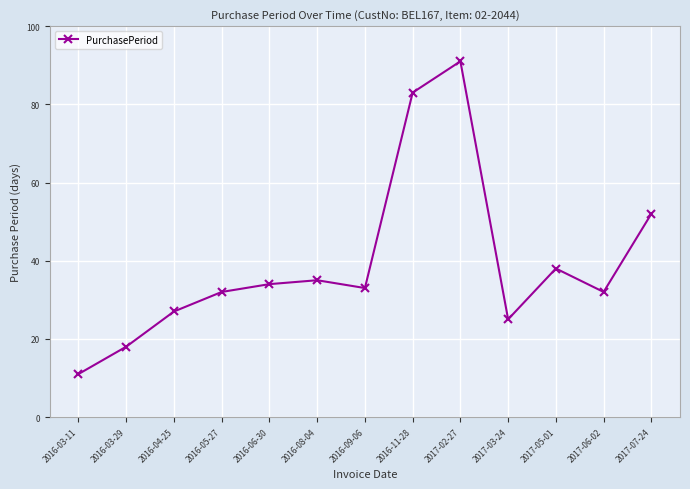

What is the label of the 13th point from the left?

2017-07-24